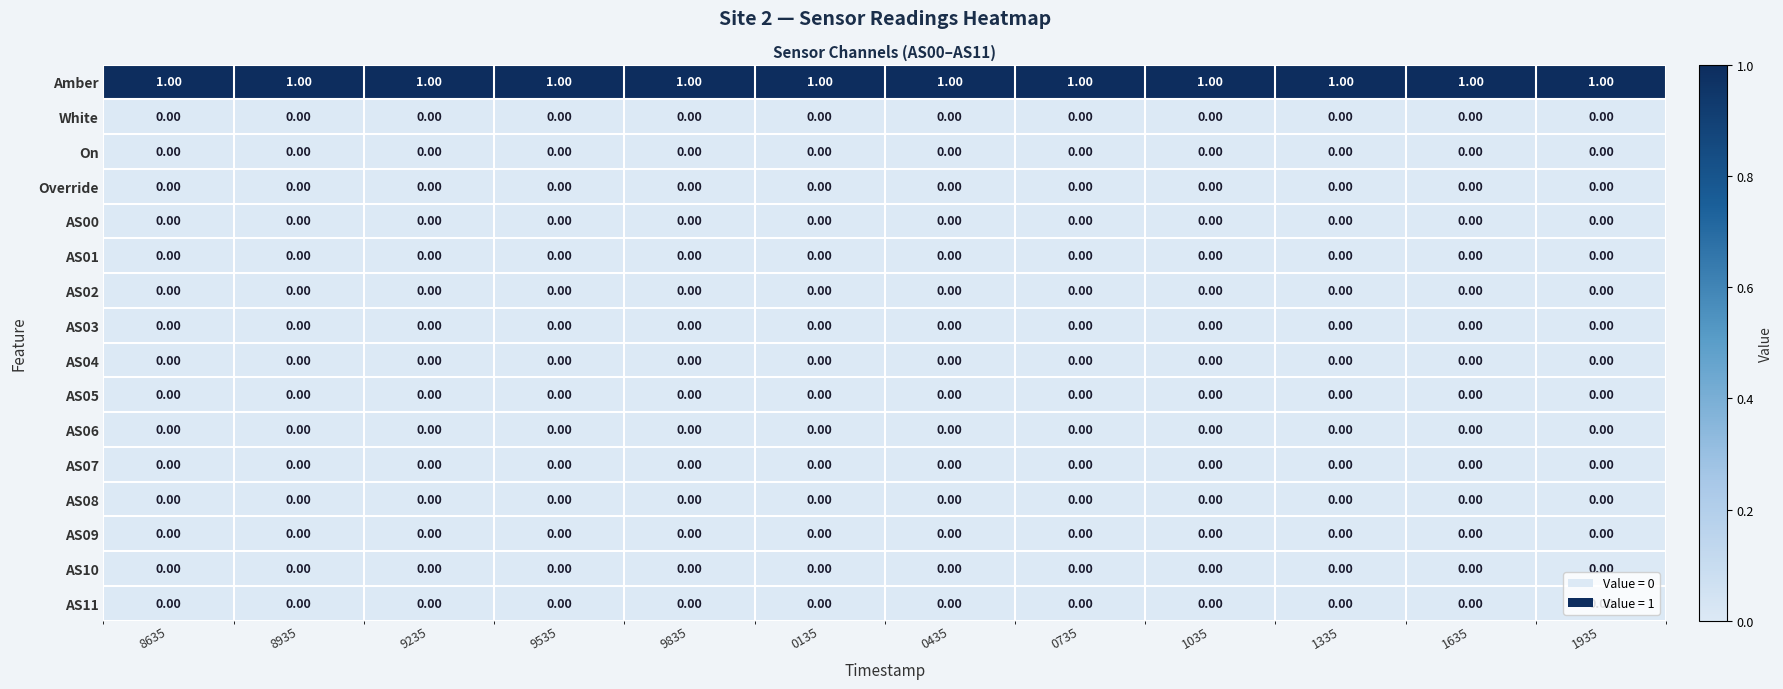

Which series has the largest total across all categories?

Amber